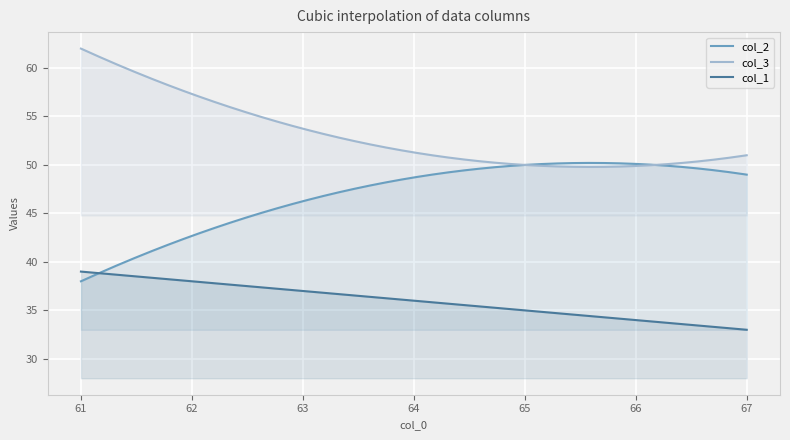

What is the smallest value displayed?

33.0